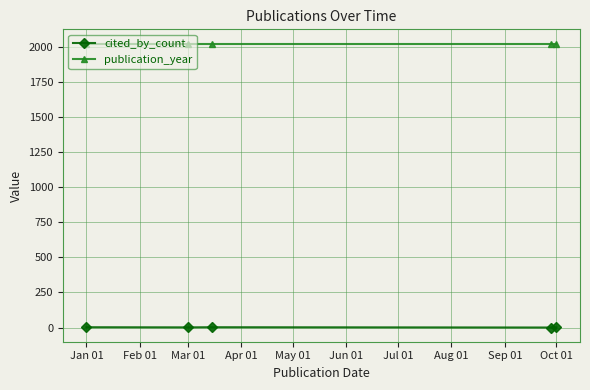

How many categories are shown in the chart?

5